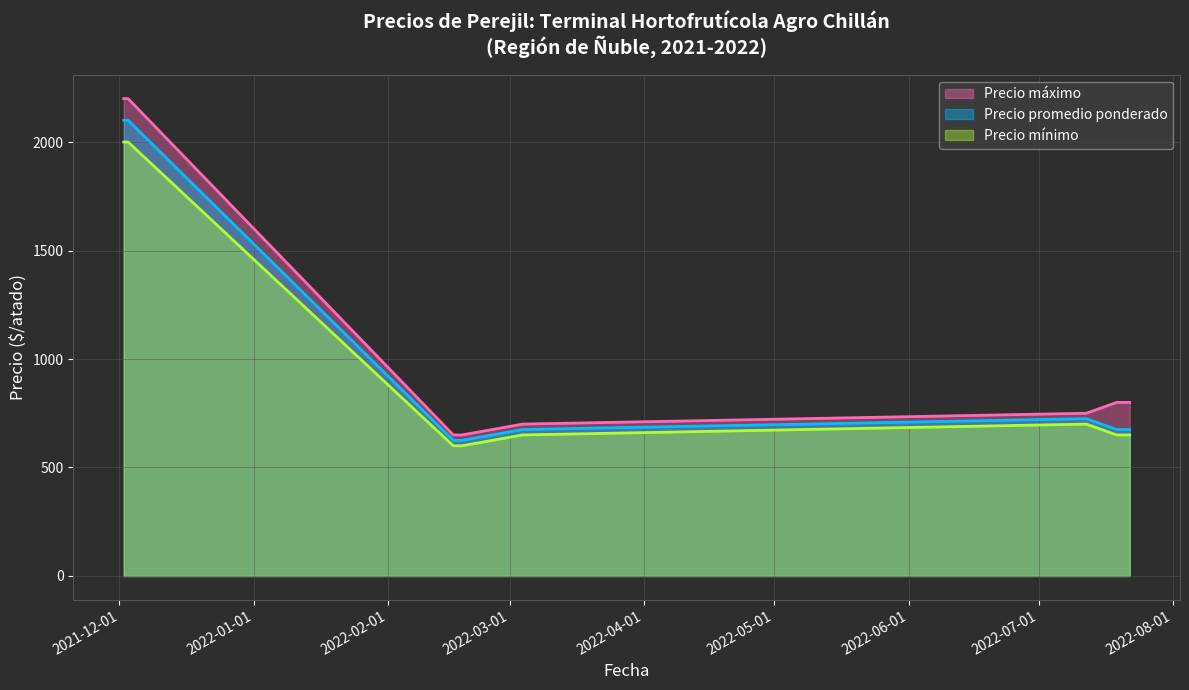

At 2022-02-18, list the series in order from smallest to largest.

Precio mínimo, Precio promedio ponderado, Precio máximo